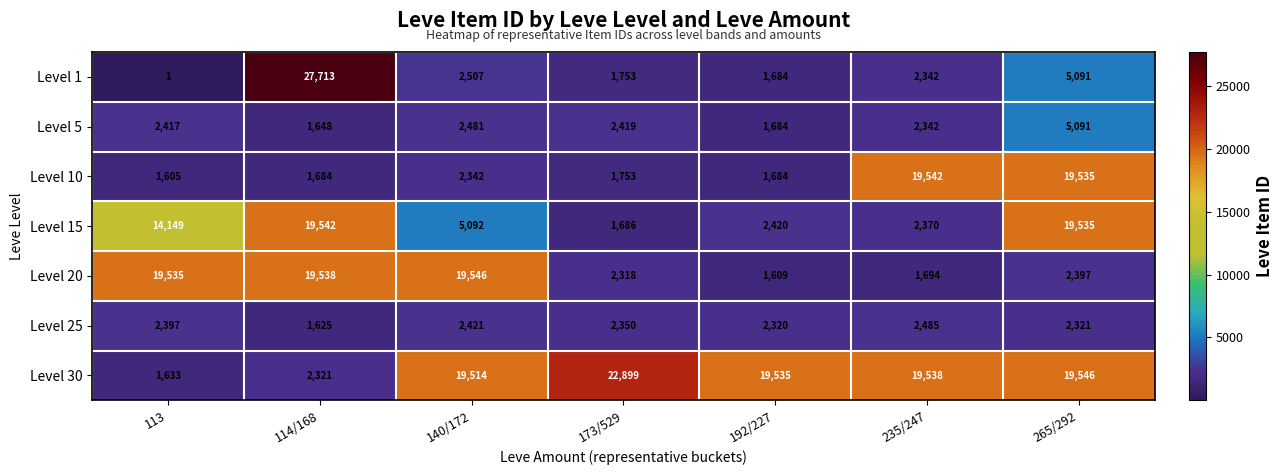

What is the minimum value for Level 15?

1686